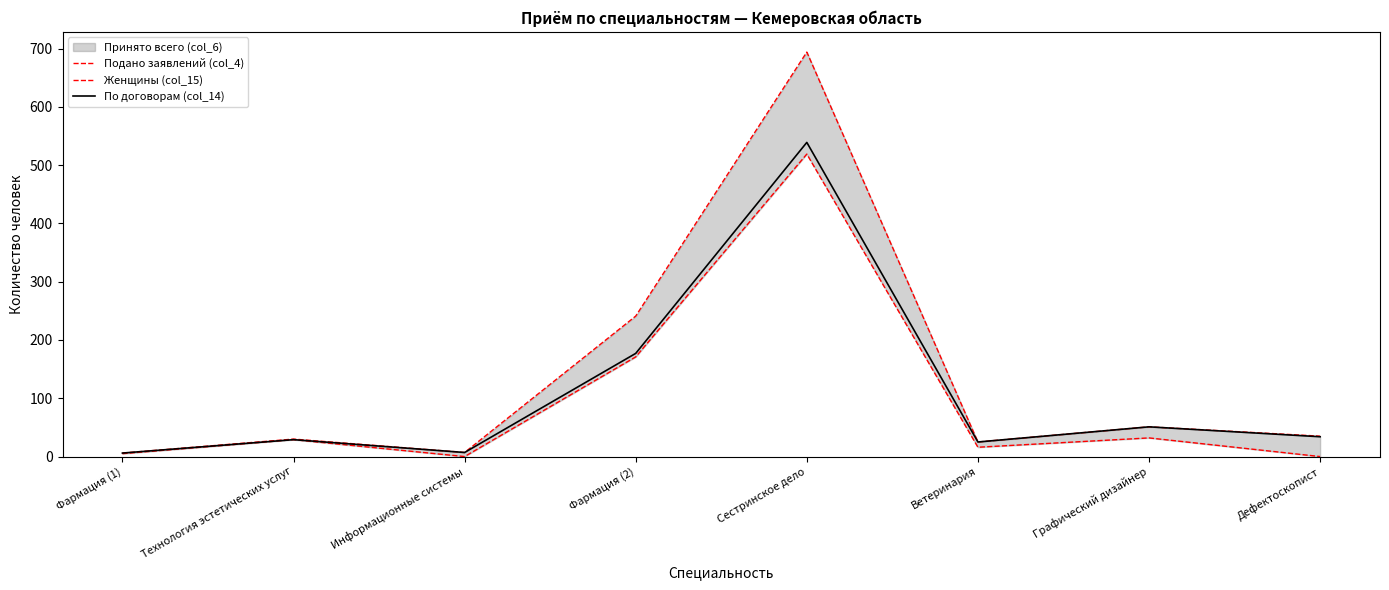

Reading left to right, extract all data points from this chart.

Подано заявлений (col_4): 6	30	7	241	694	25	51	35
Женщины (col_15): 5	29	0	171	519	16	32	0
По договорам (col_14): 6	29	7	177	539	25	51	34